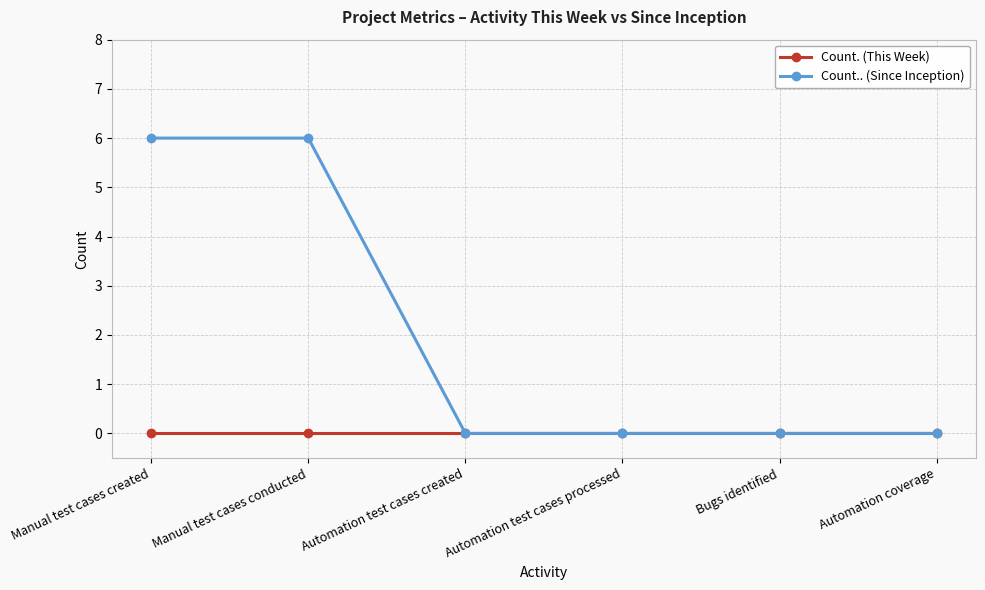

What is the label of the 5th point from the right?

Manual test cases conducted